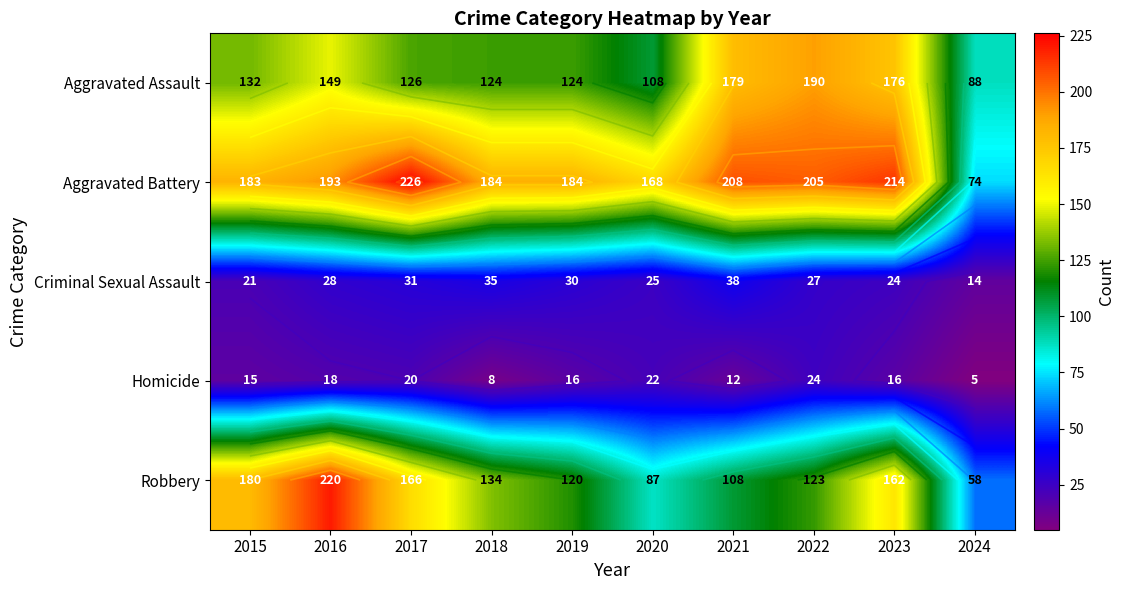

What is the difference between the Robbery values at 2021 and 2018?

26